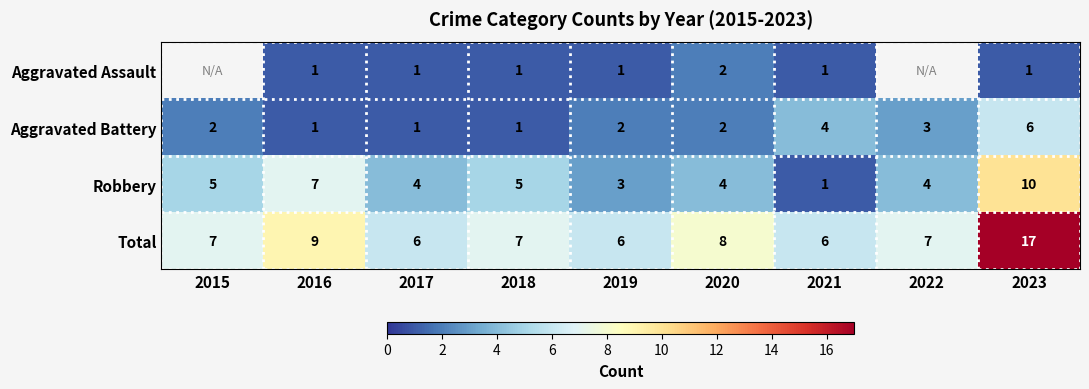

How many values in the Aggravated Battery series are below 2?

3